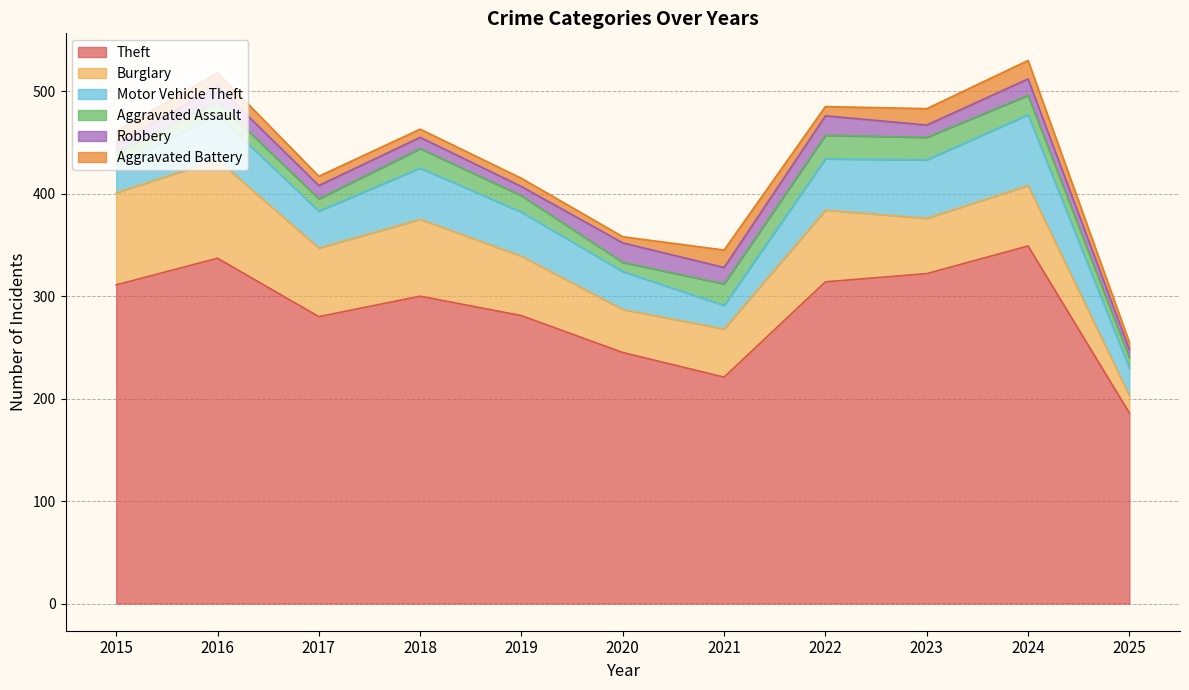

Rank the series by their maximum value, from lowest to highest.

Aggravated Battery, Robbery, Aggravated Assault, Motor Vehicle Theft, Burglary, Theft